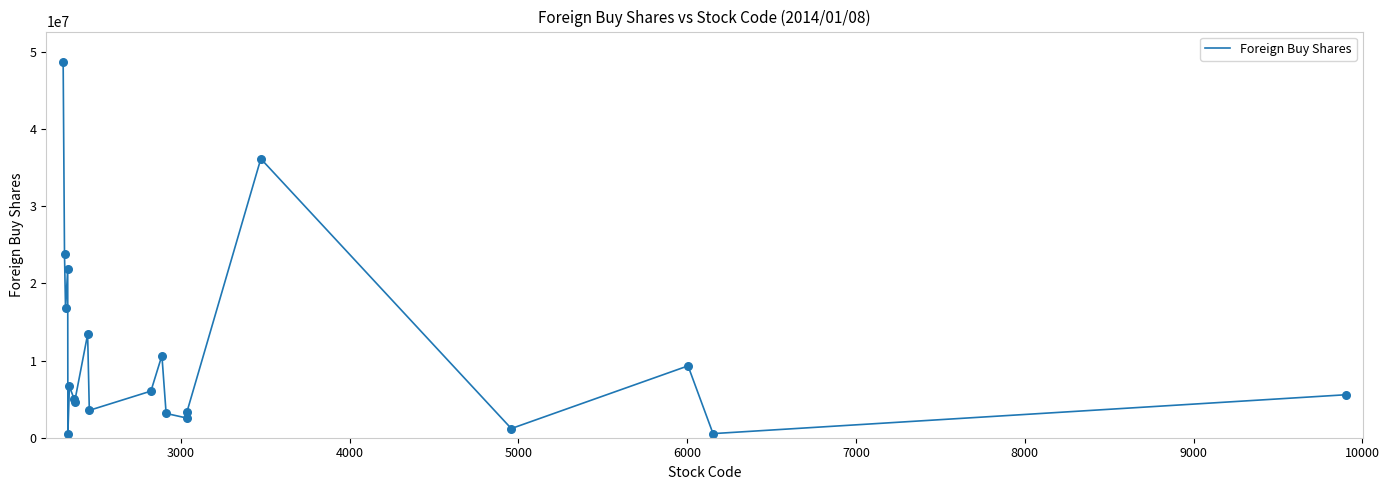

What is the greatest value displayed?

48723000